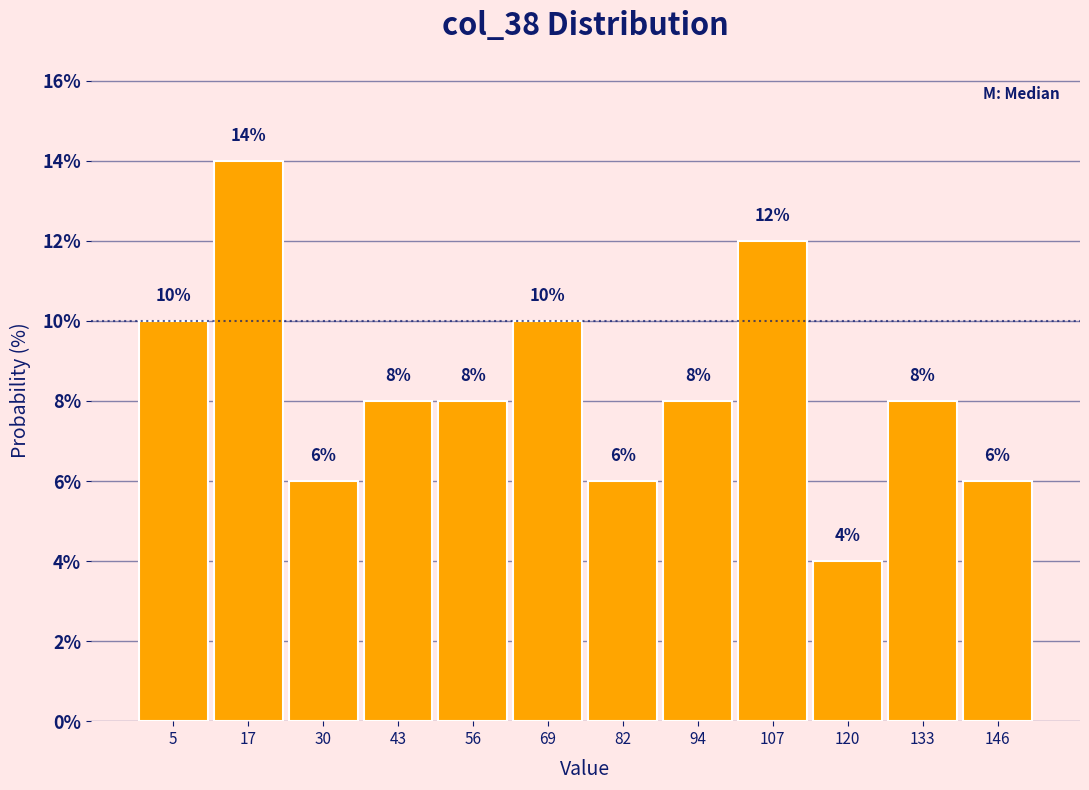

Reading right to left, extract all data points from this chart.

6.0	8.0	4.0	12.0	8.0	6.0	10.0	8.0	8.0	6.0	14.0	10.0